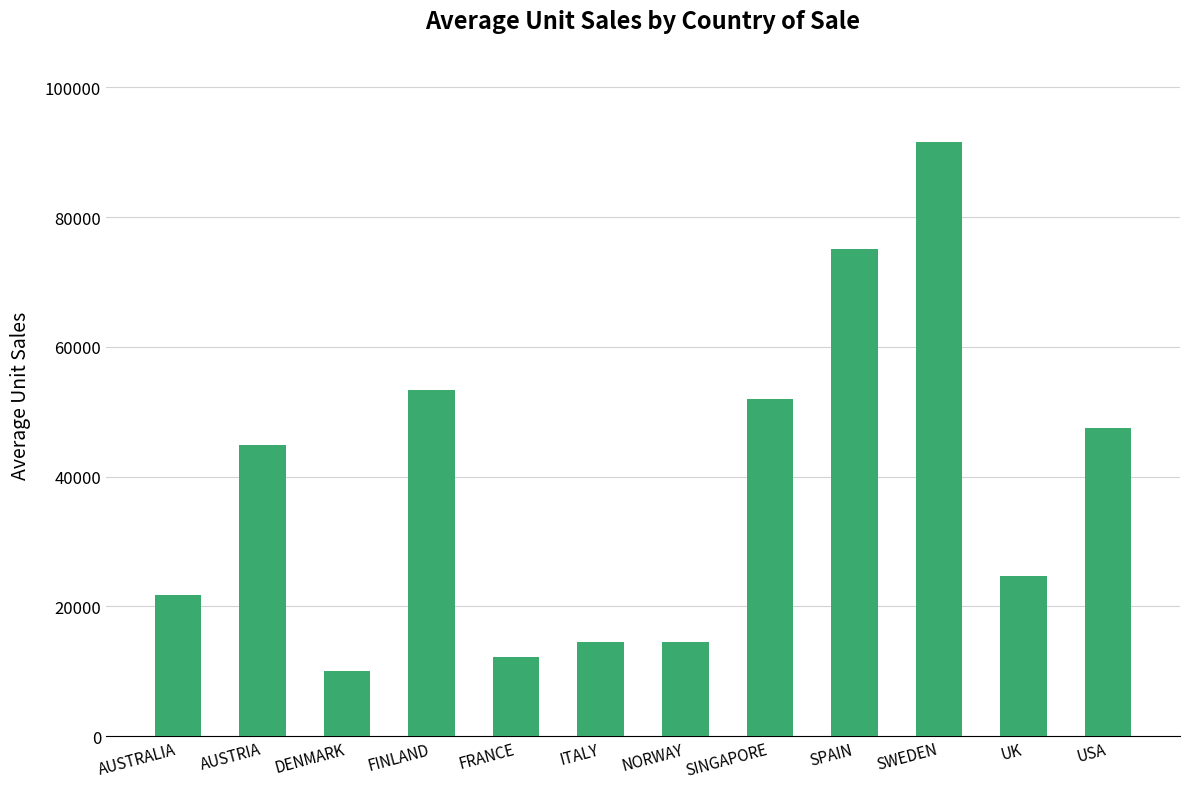

What is the minimum value shown in the chart?

10080.0